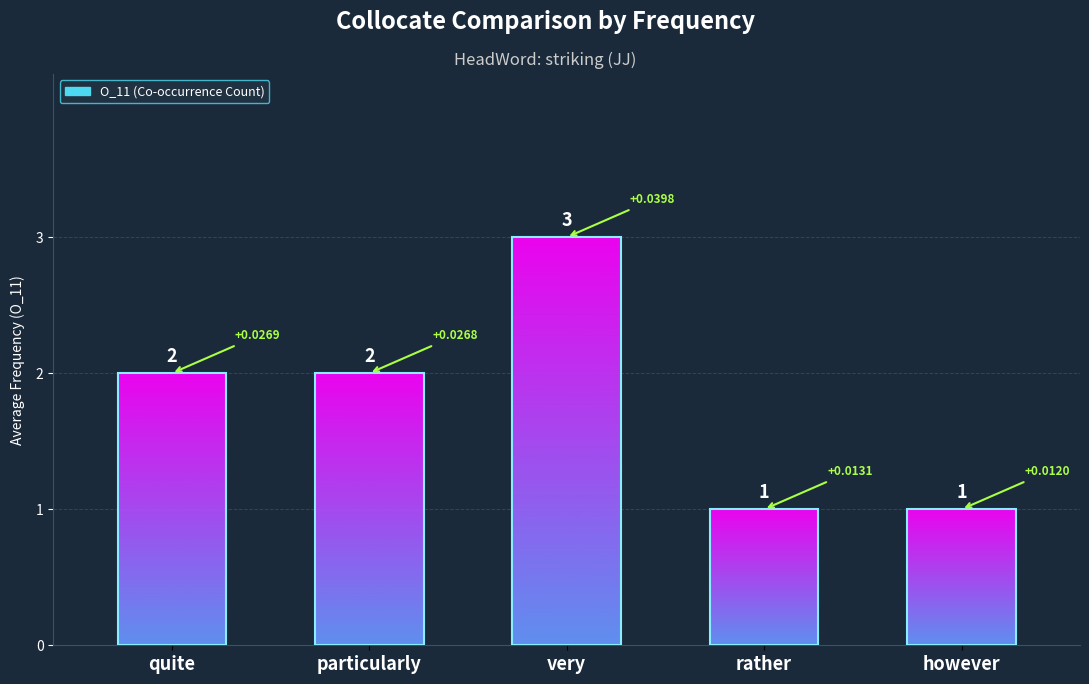

What is the label of the 4th bar from the left?

rather